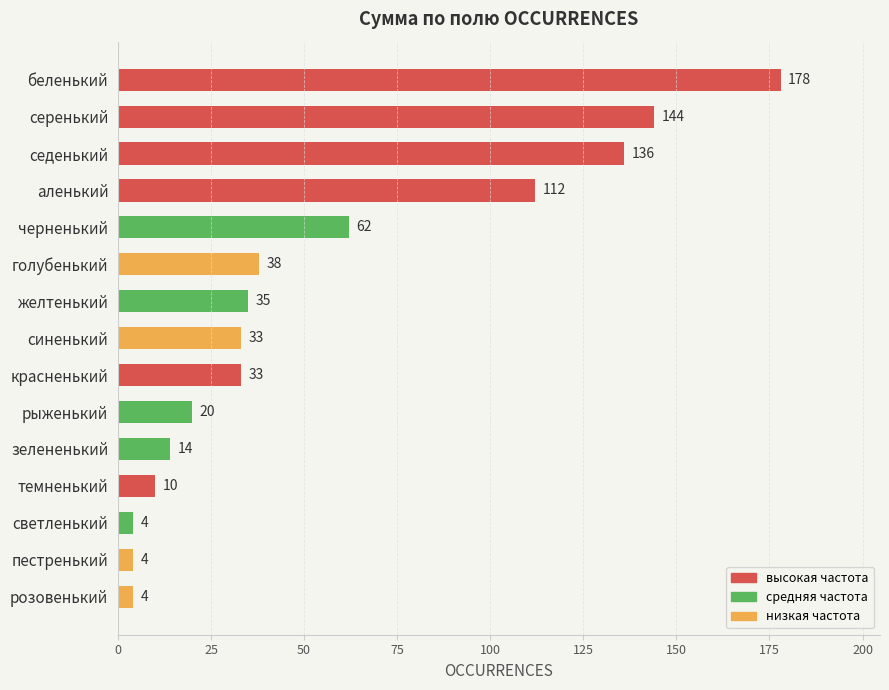

The value at желтенький is 48. True or false?

False